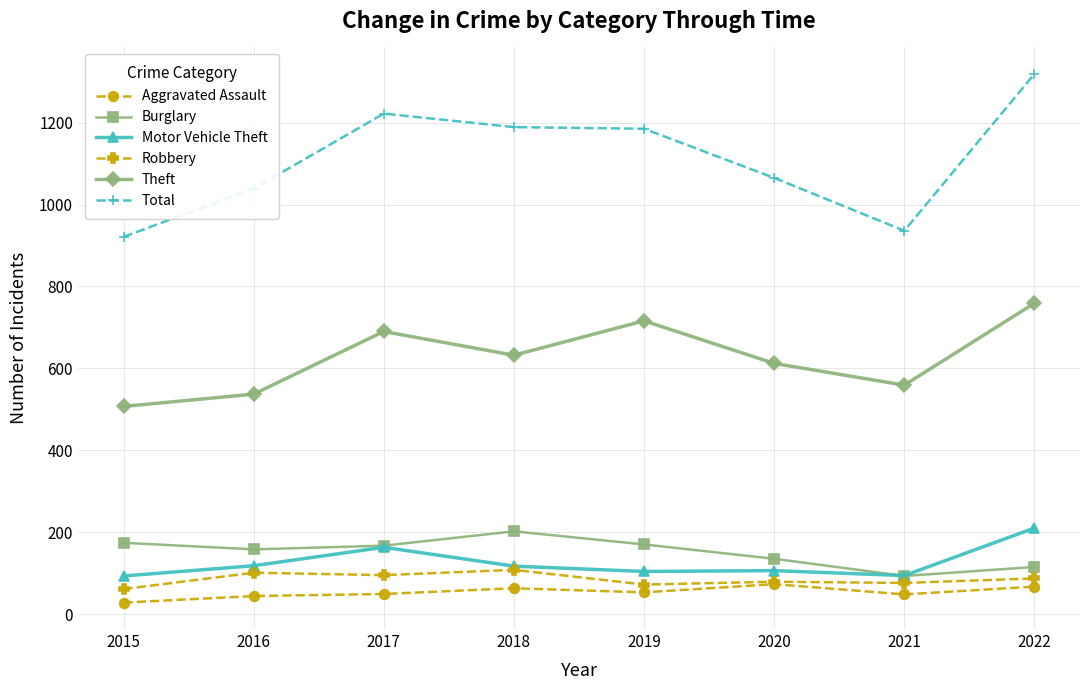

How many lines are shown in the chart?

6